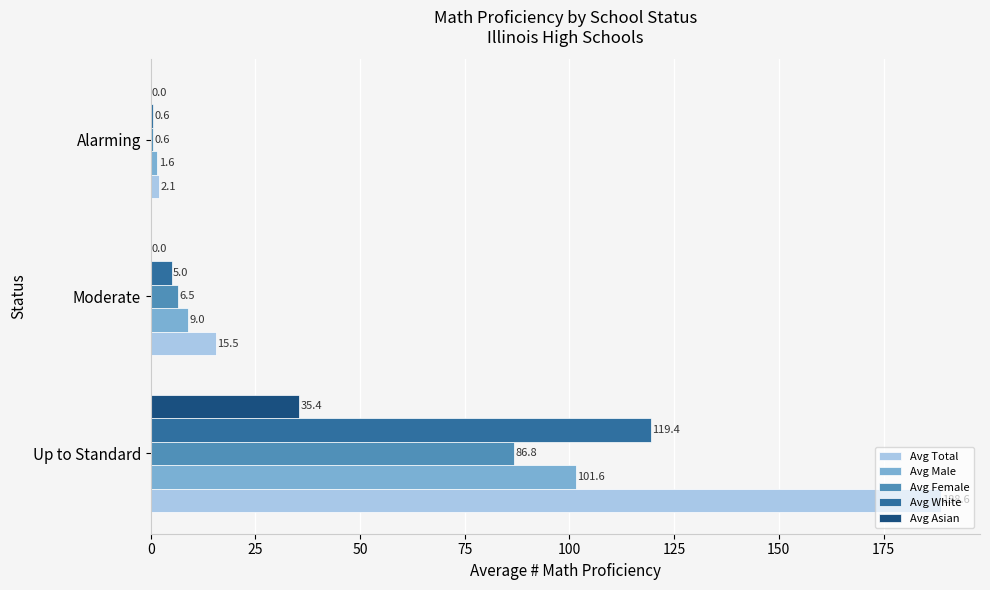

What value does the Avg White series have at Up to Standard?

119.4